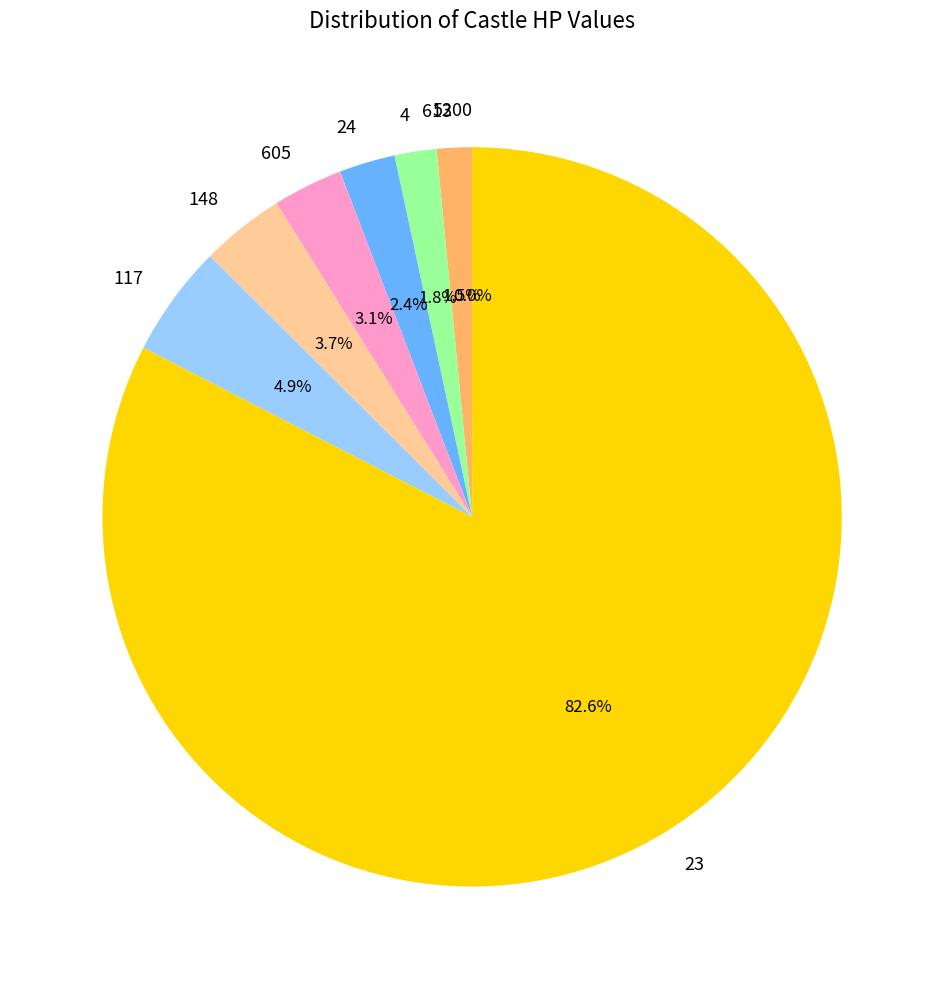

Which has a higher value, 23 or 148?

23